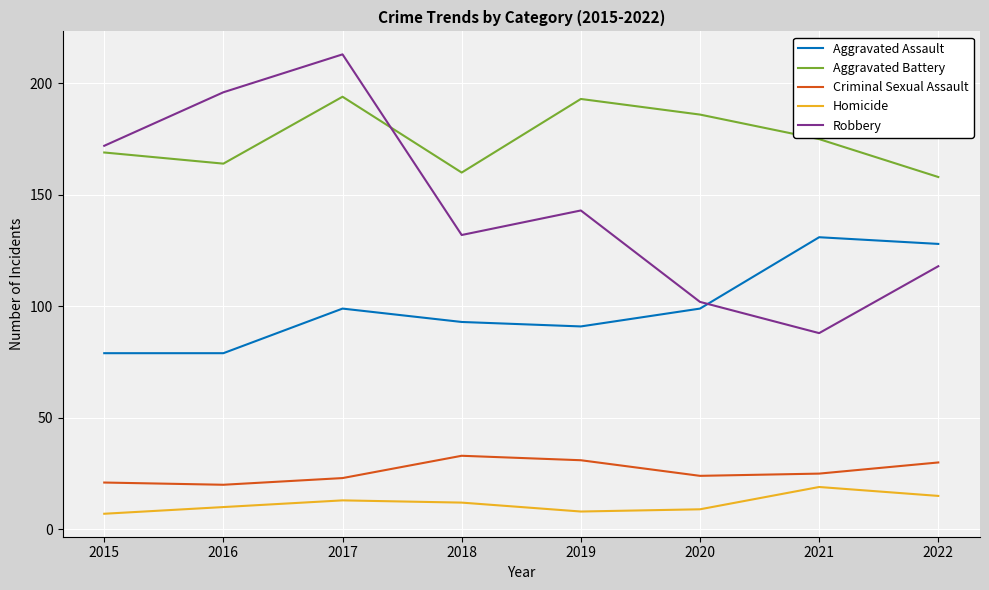

Which series has the largest range (max minus min)?

Robbery